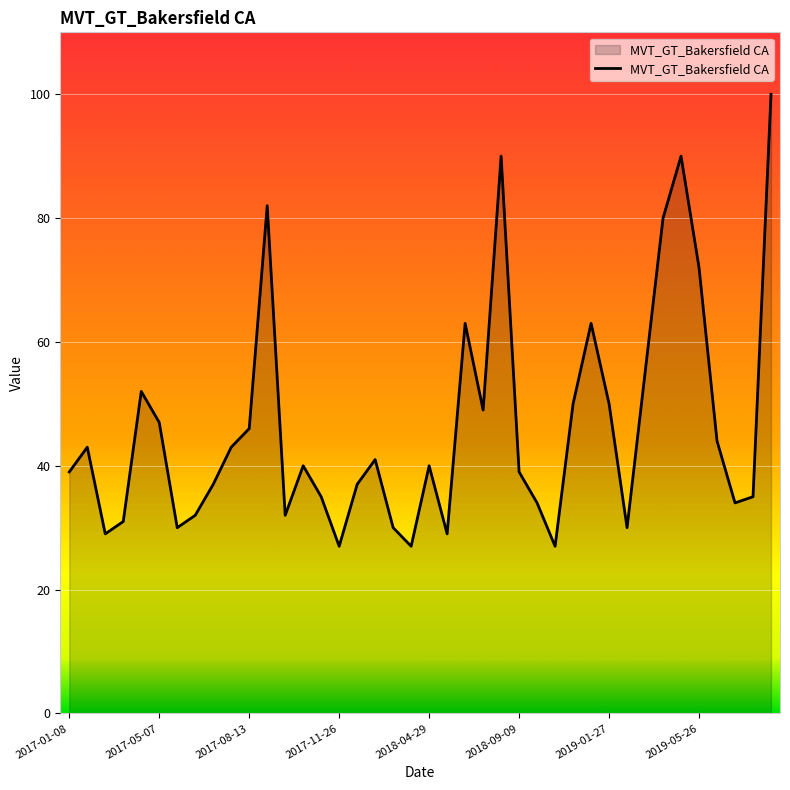

What is the difference between the maximum and minimum values?

73